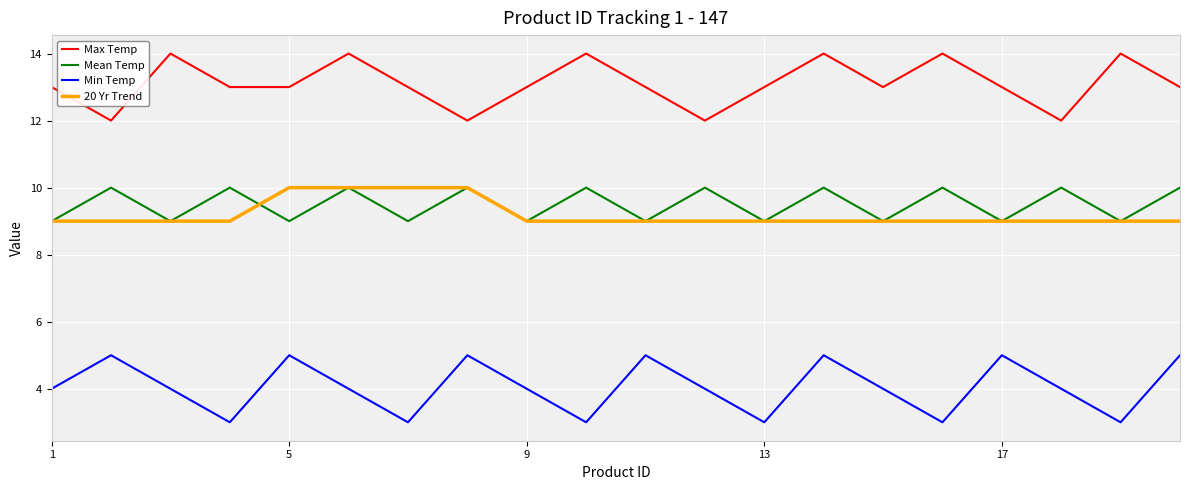

Is this an area chart (filled region under the line)?

No